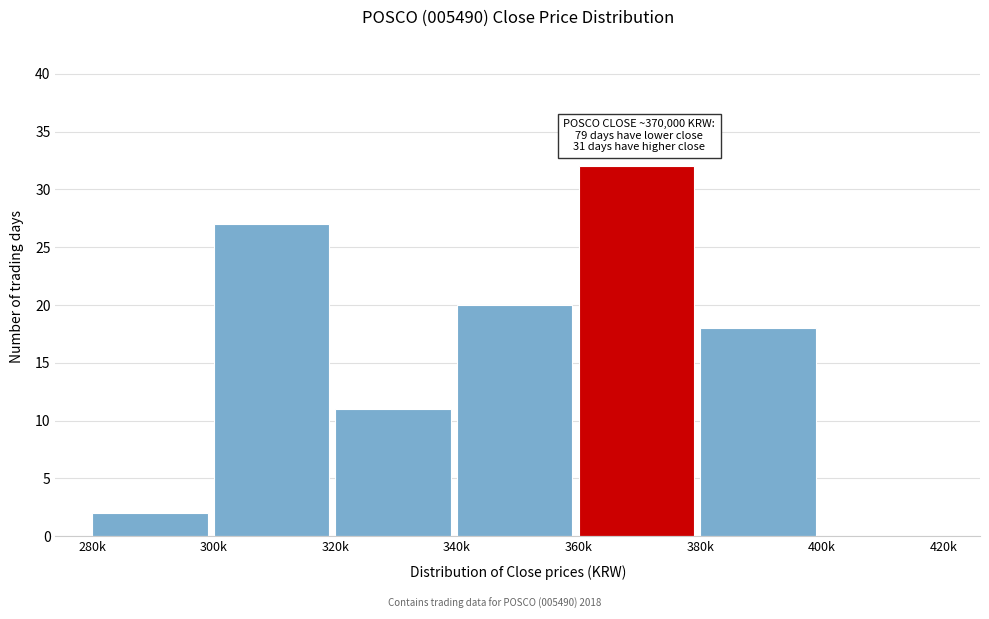

Reading left to right, list all the values displayed in this chart.

280k=2	300k=27	320k=11	340k=20	360k=32	380k=18	400k=0